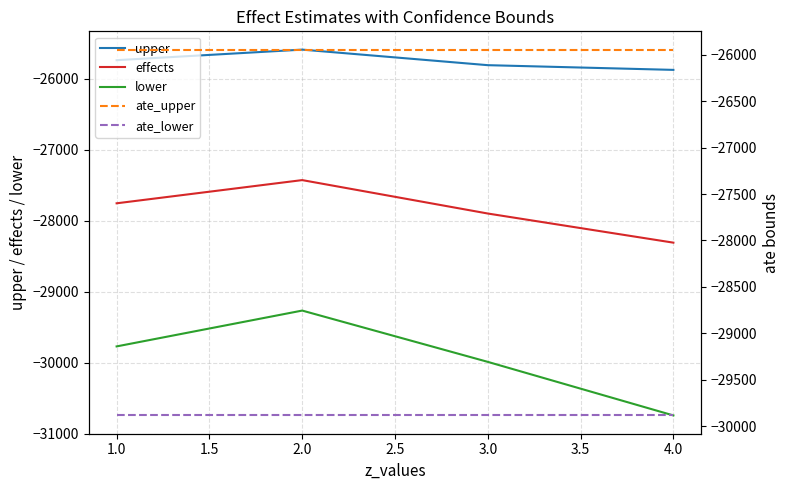

How many values in the upper series exceed -25736?

1